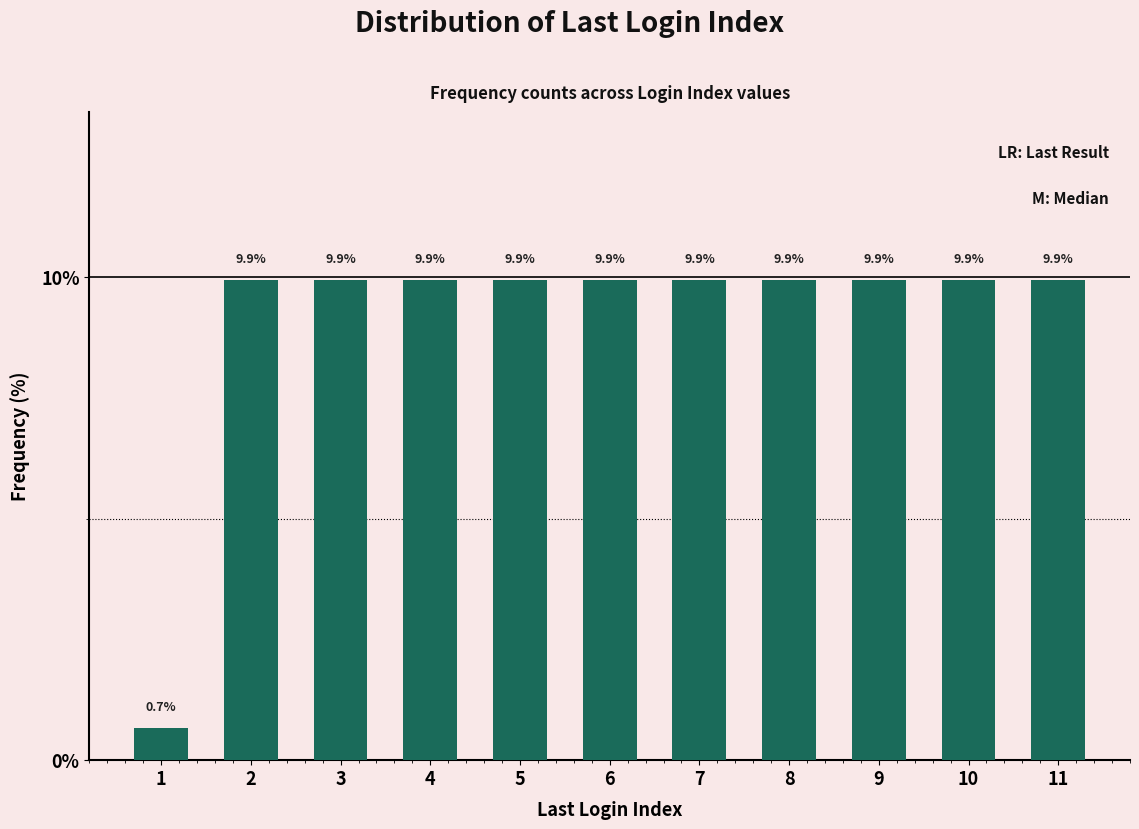

Reading left to right, transcribe all the data shown in this chart.

1=0.7	2=9.9	3=9.9	4=9.9	5=9.9	6=9.9	7=9.9	8=9.9	9=9.9	10=9.9	11=9.9